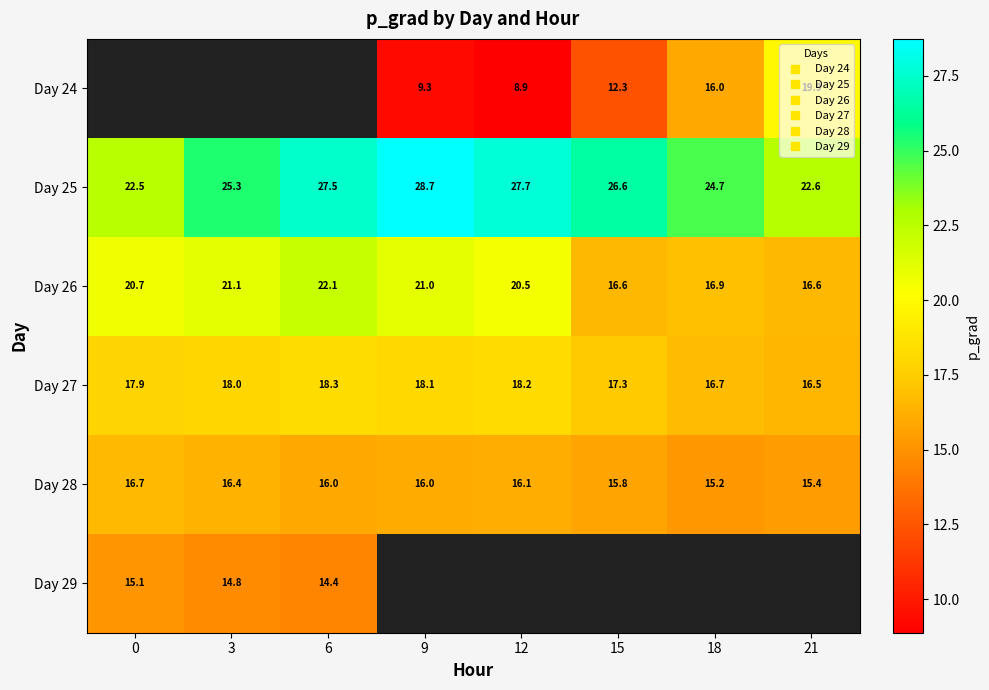

Which series changed the most between 0 and 3?

Day 25